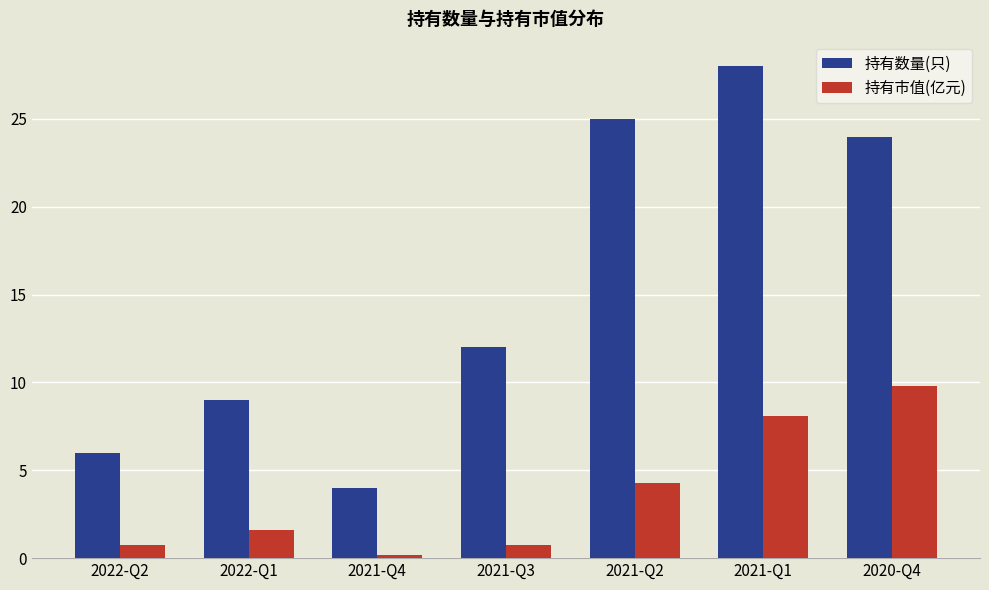

True or false: 持有市值(亿元) has a value of 5.2 at 2020-Q4.

False